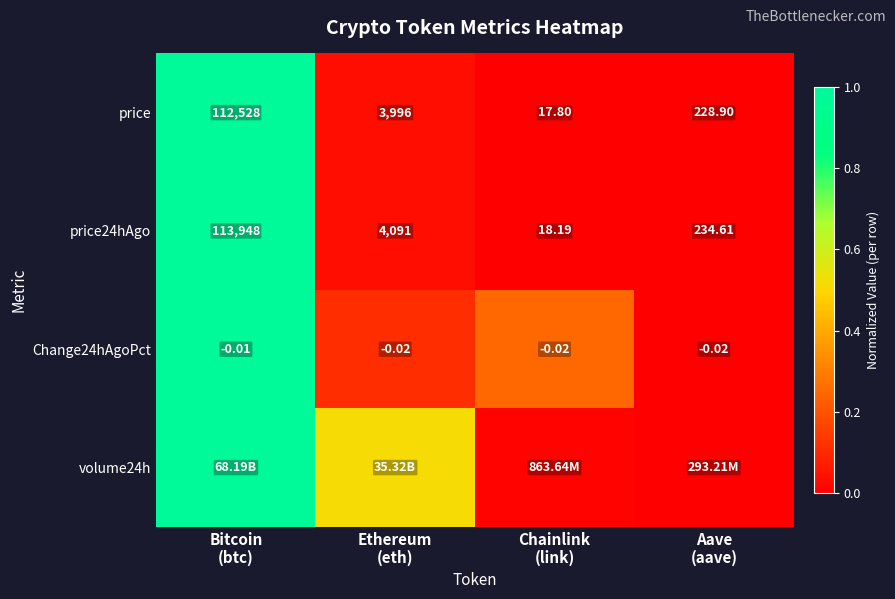

At how many categories does at least one series exceed 0?

4